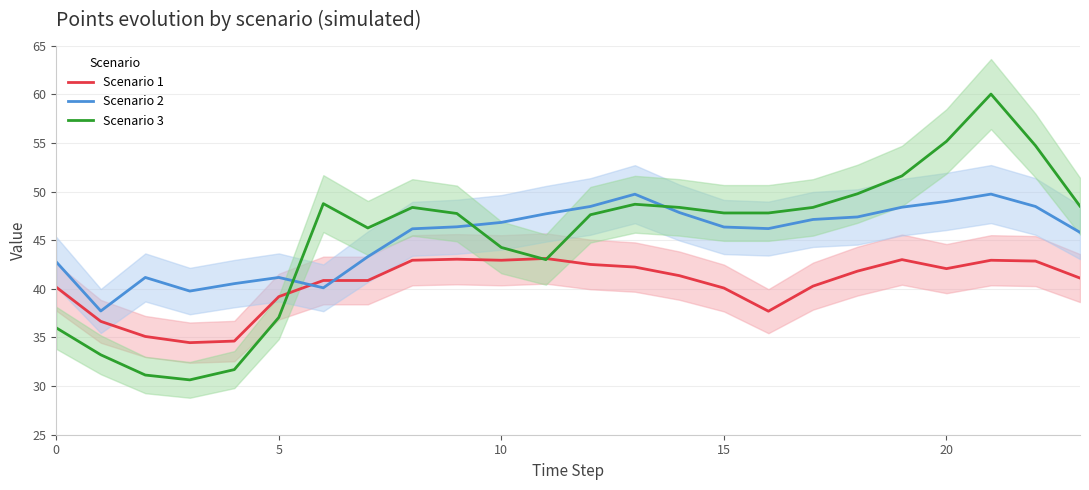

What is the label of the 12th point from the left?

11